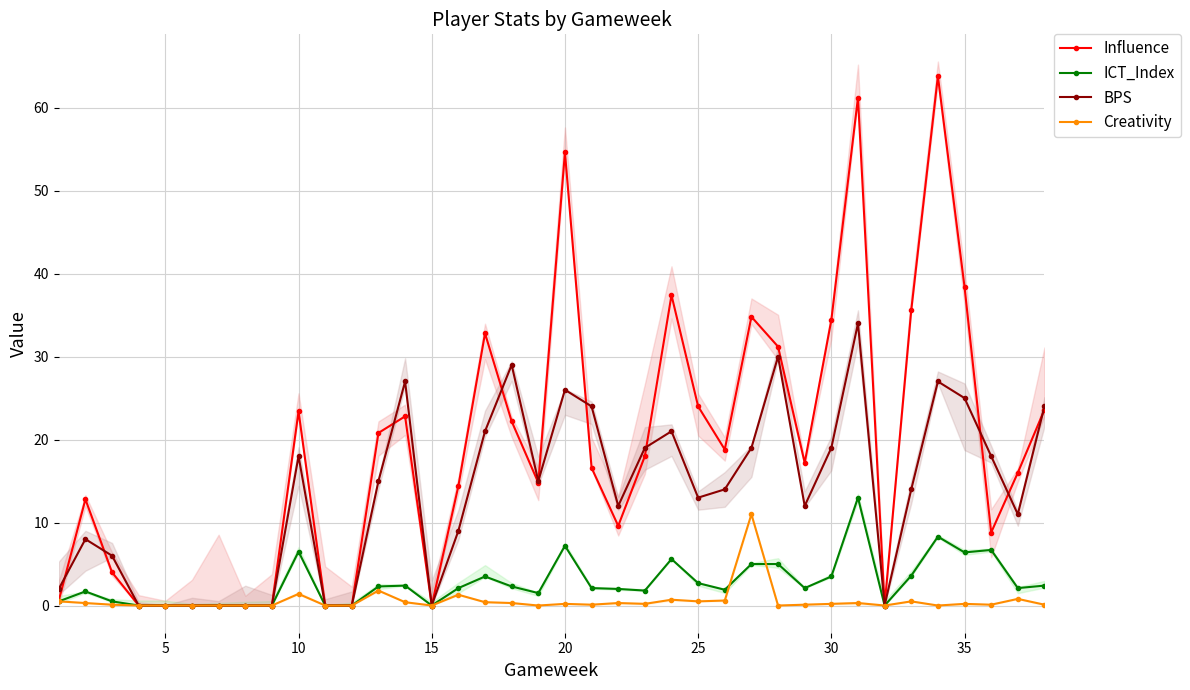

Which series has the widest spread of values?

Influence